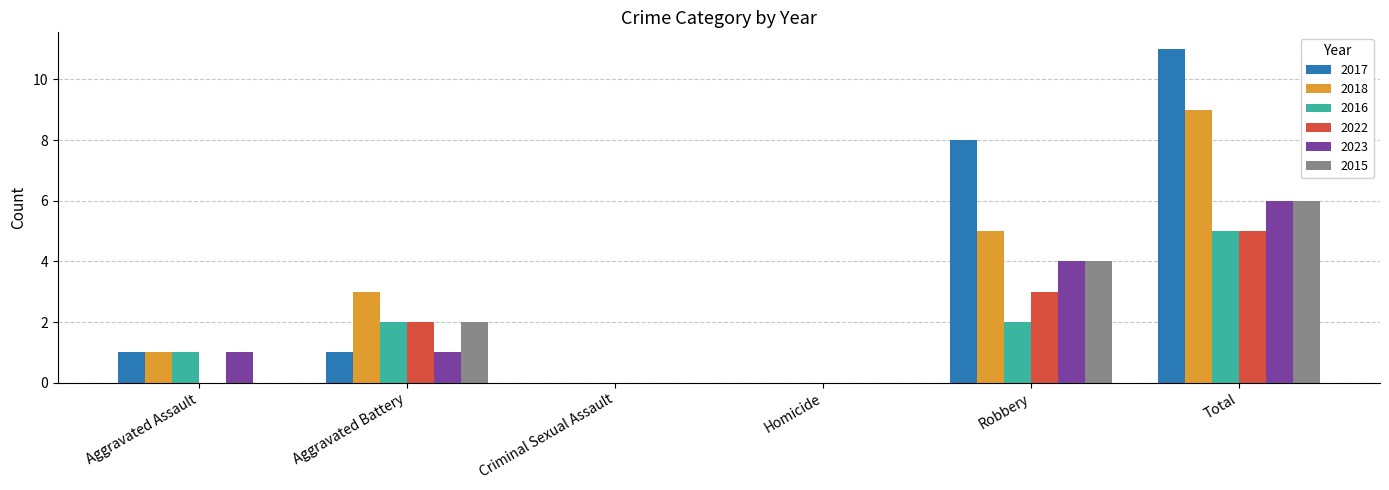

What is the greatest value displayed?

11